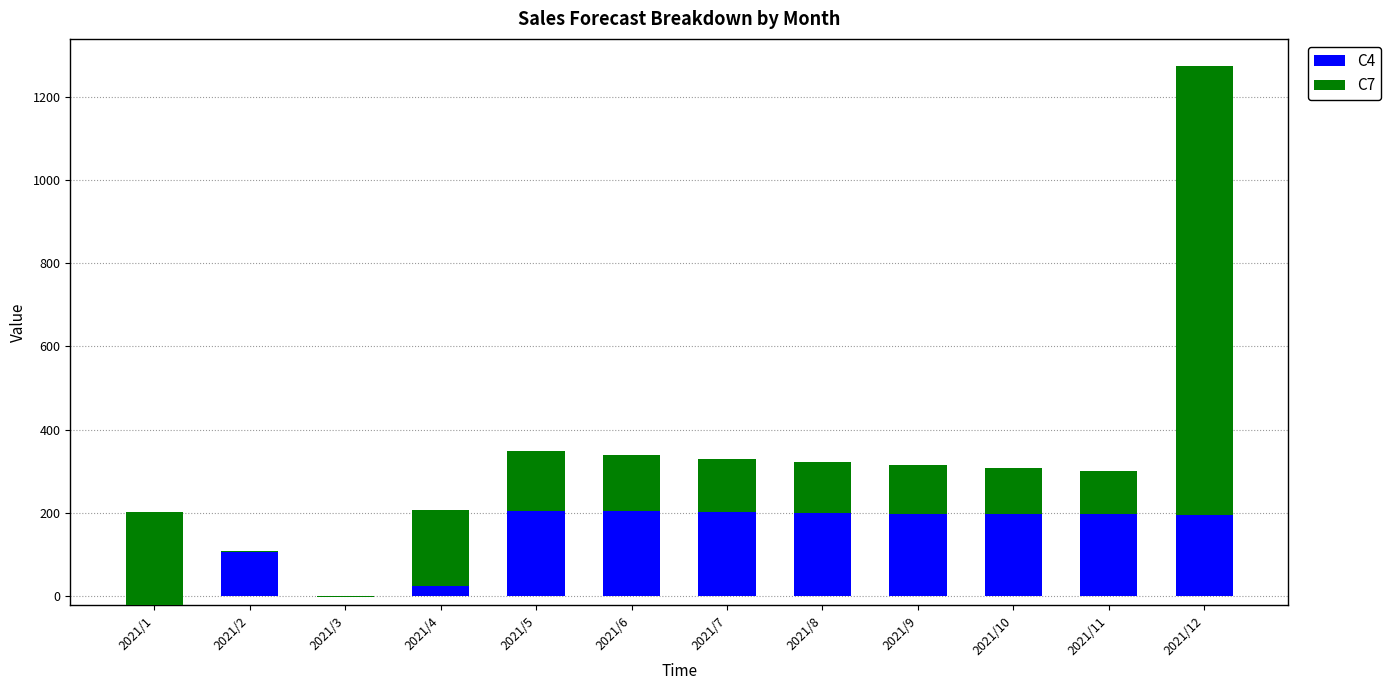

How many data points does each series have?

12